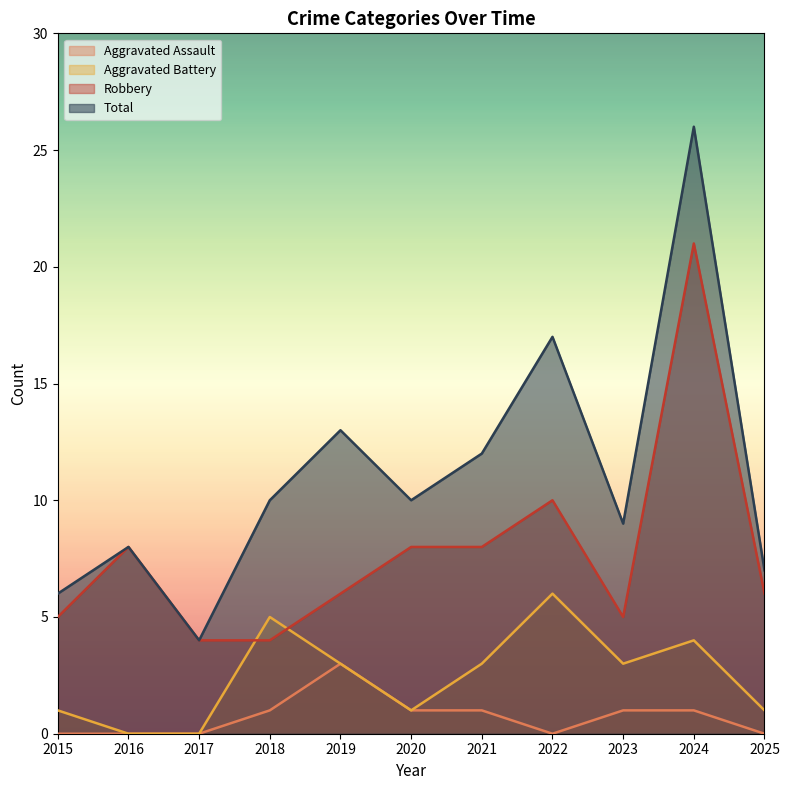

Which series has the largest range (max minus min)?

Total